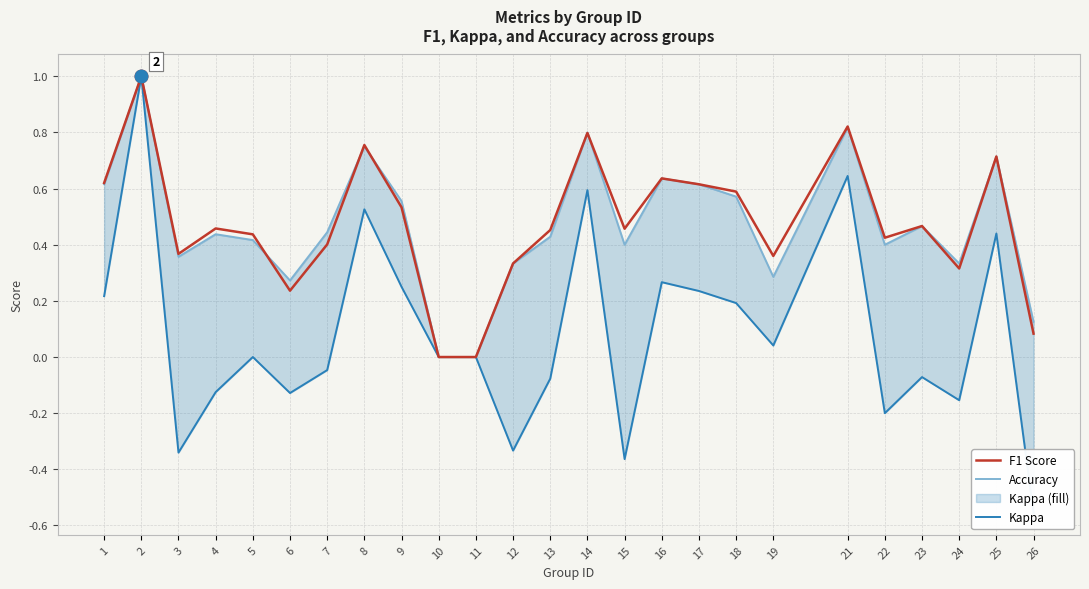

Reading left to right, list all the values displayed in this chart.

F1 Score: 0.6	1.0	0.4	0.5	0.4	0.2	0.4	0.8	0.5	0.0	0.0	0.3	0.5	0.8	0.5	0.6	0.6	0.6	0.4	0.8	0.4	0.5	0.3	0.7	0.1
Accuracy: 0.6	1.0	0.4	0.4	0.4	0.3	0.4	0.8	0.6	0.0	0.0	0.3	0.4	0.8	0.4	0.6	0.6	0.6	0.3	0.8	0.4	0.5	0.3	0.7	0.1
Kappa: 0.2	1.0	-0.3	-0.1	0.0	-0.1	-0.0	0.5	0.3	0.0	0.0	-0.3	-0.1	0.6	-0.4	0.3	0.2	0.2	0.0	0.6	-0.2	-0.1	-0.2	0.4	-0.6